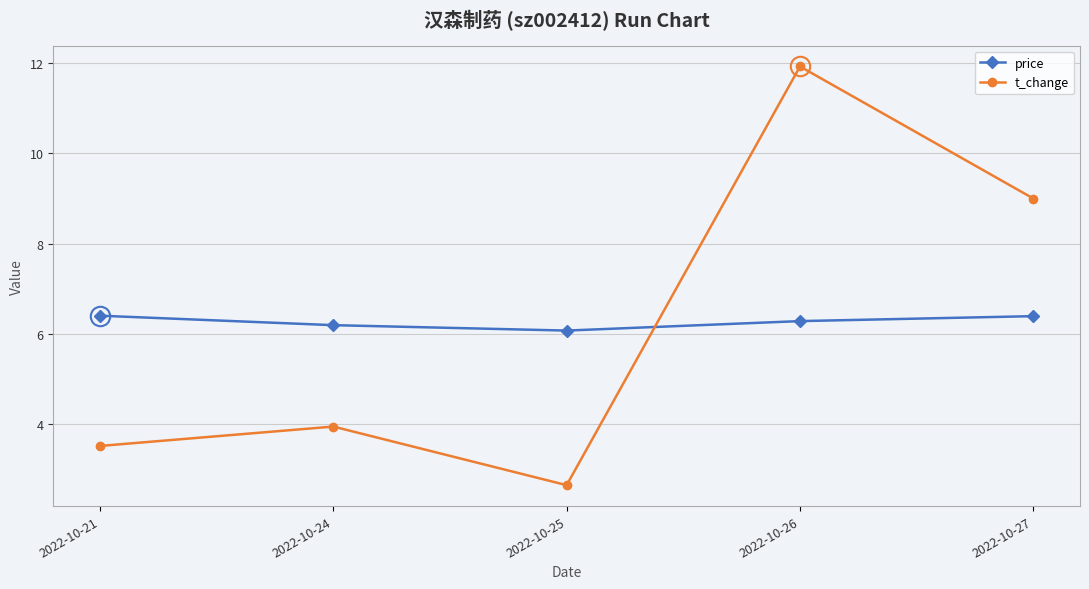

Does the chart have visible grid lines?

Yes